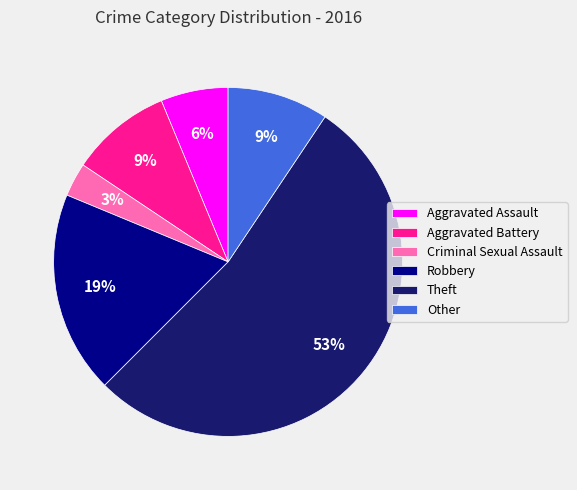

How many slices are in this pie chart?

6